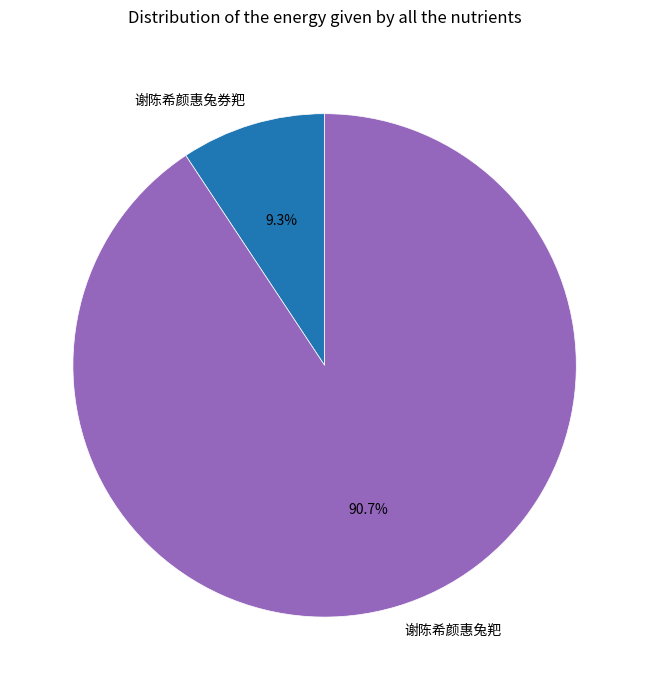

Between 谢陈希颜惠兔券羓 and 谢陈希颜惠兔羓, which is larger?

谢陈希颜惠兔羓